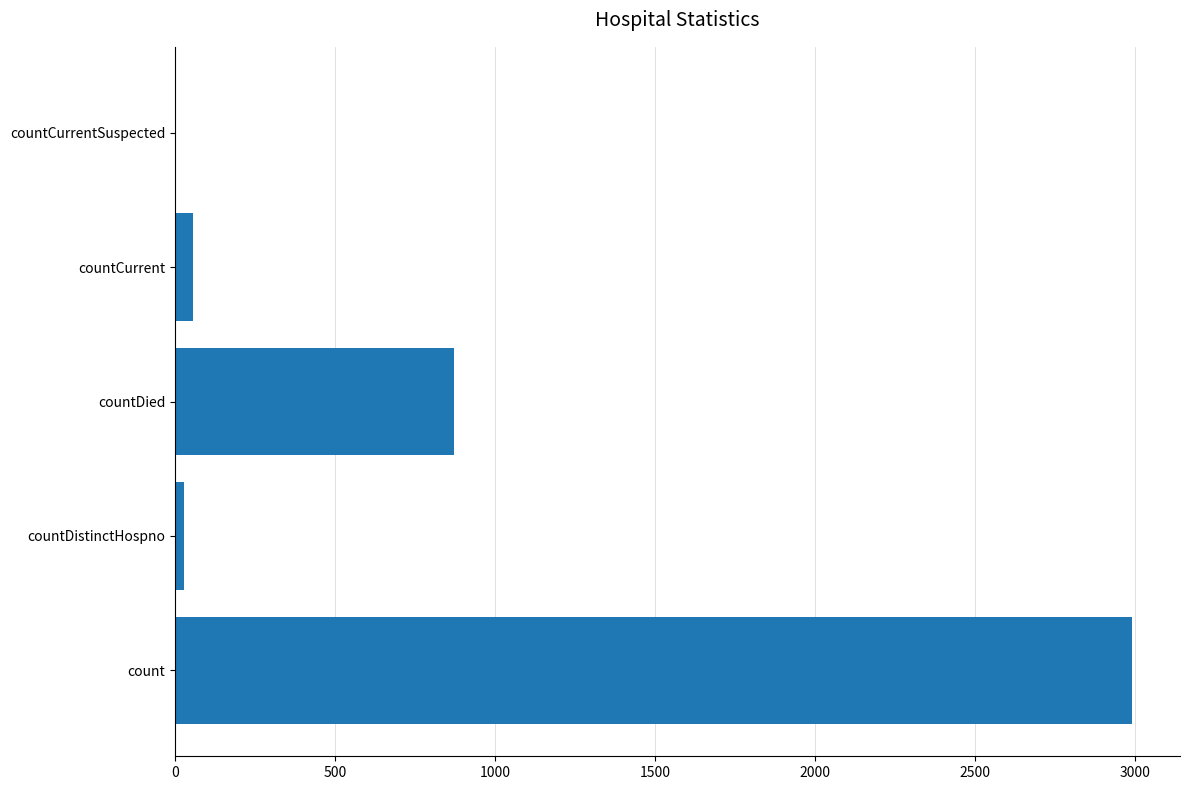

True or false: the data shows 2990 at count.

True